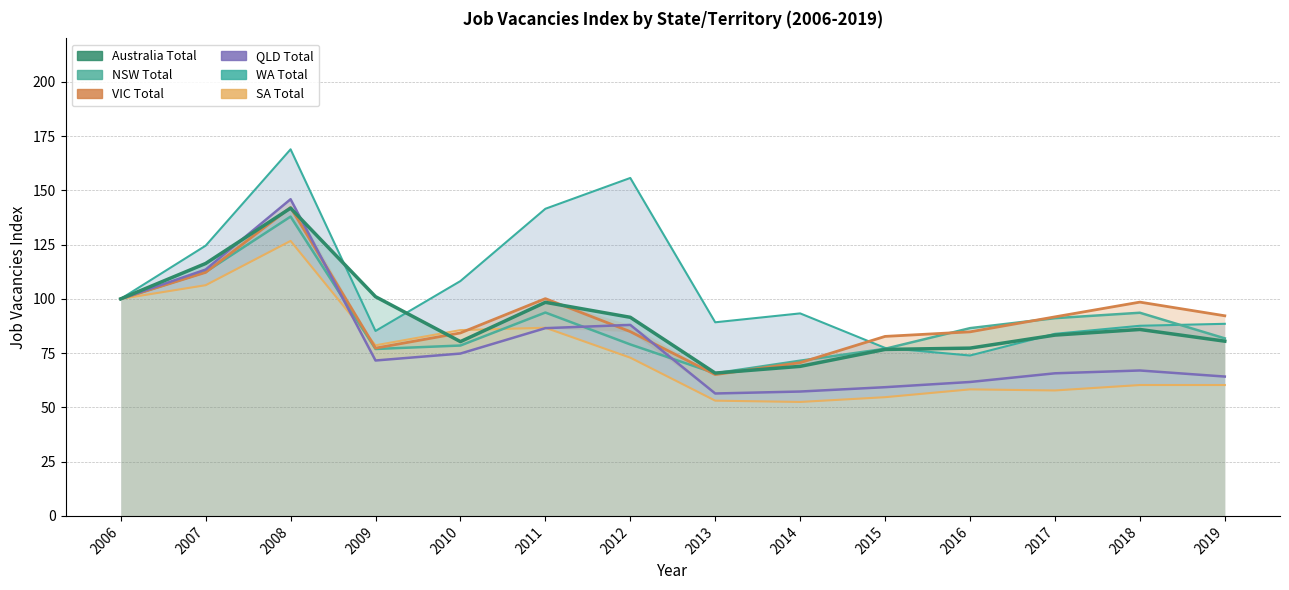

True or false: Australia Total has more than 2 interior local peaks.

True